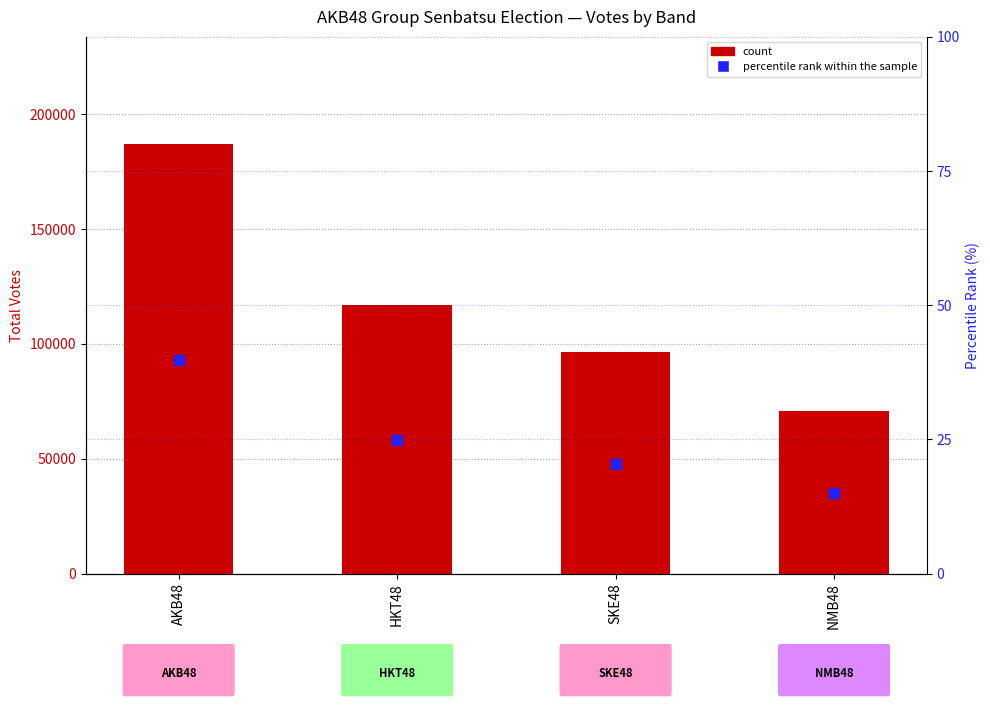

At how many categories does at least one series exceed 70324?

4